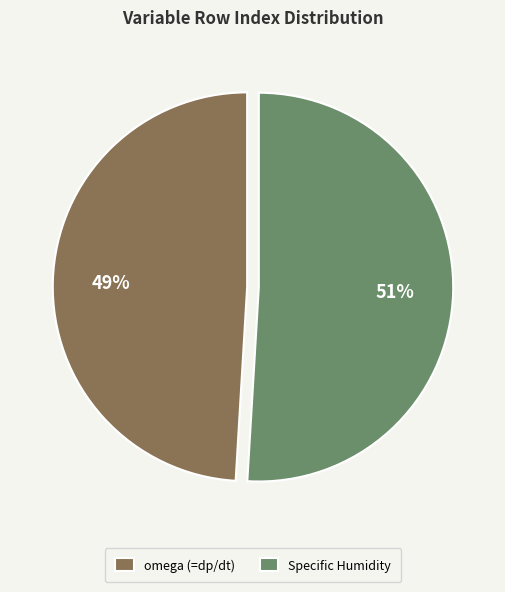

Combined, do Specific Humidity and omega (=dp/dt) account for over 50%?

Yes